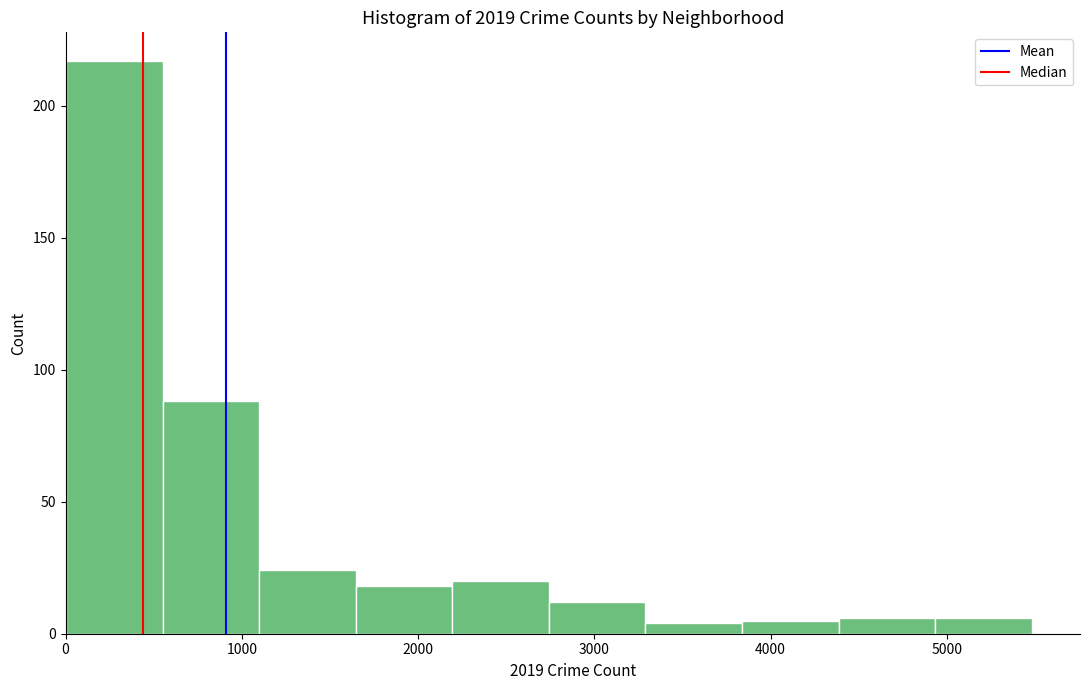

Reading left to right, transcribe this chart: for each bar, give the range it covers on the x-axis and its height. Neither the bar edges nor the heights are printed on the chart, so give them approximately, as read against the axes.

0 to 600: 215
600 to 1100: 90
1100 to 1600: 25
1600 to 2200: 20
2200 to 2700: 20
2700 to 3300: 10
3300 to 3800: under 5
3800 to 4400: 5
4400 to 4900: 5
4900 to 5500: 5